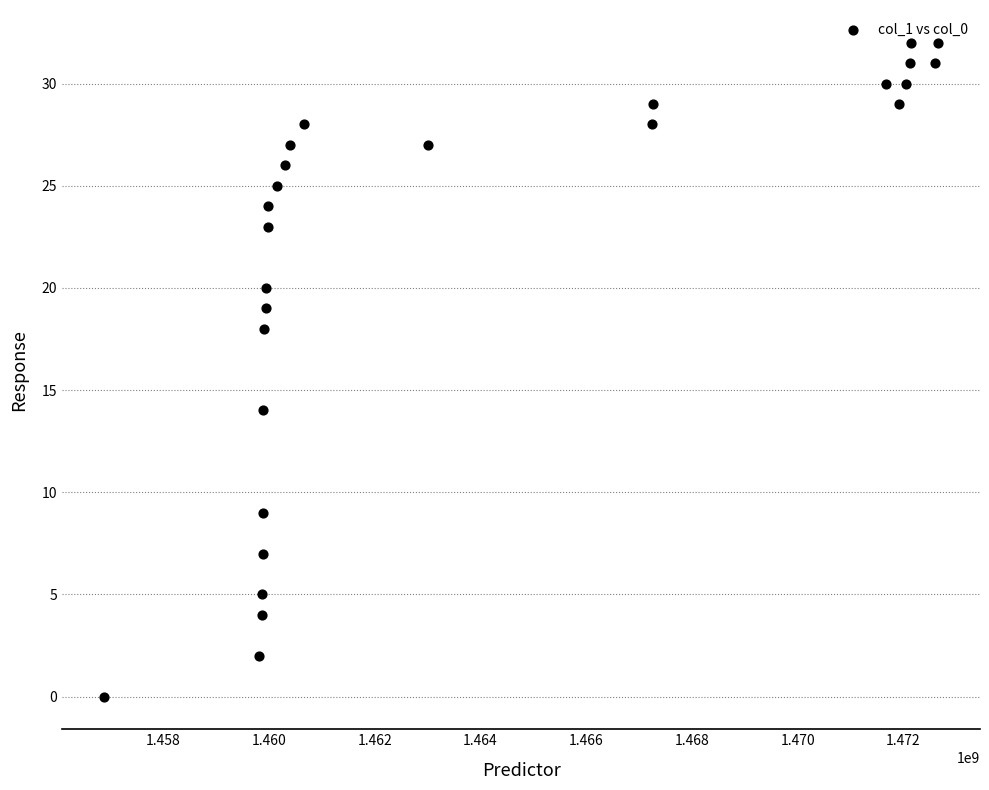

What is the range of X values (max minus min)?

15790536